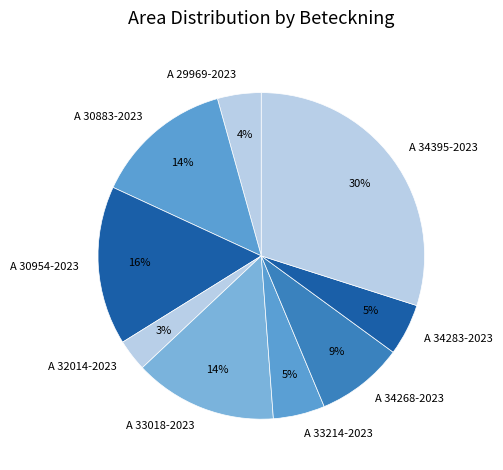

To the nearest percent, what is the difference between the largest and smallest slice percentages?

27%